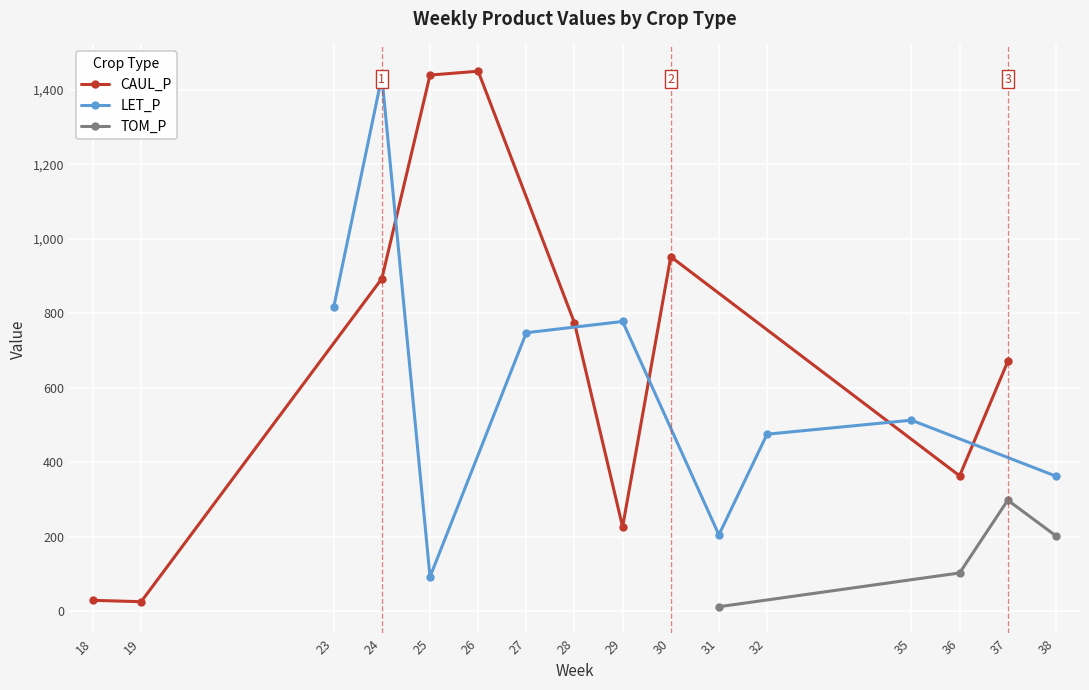

In CAUL_P, how many points are lower than both neighbors (excluding endpoints)?

3